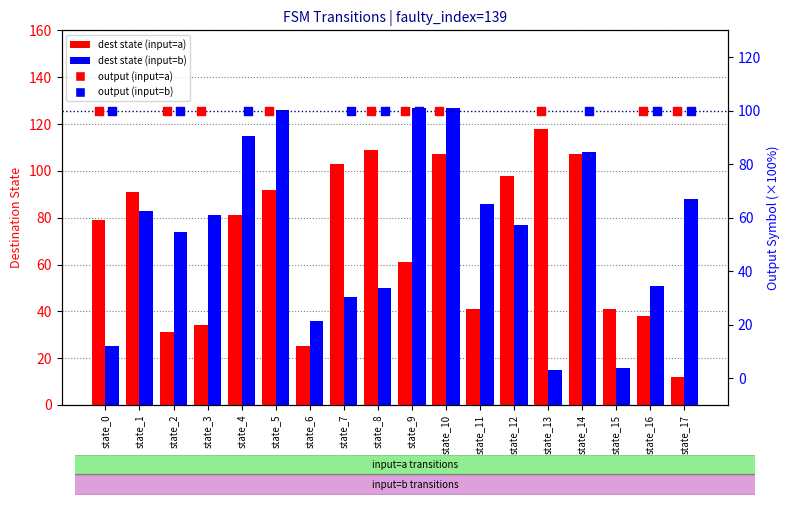

At which category is the sum across all series the highest?

state_9